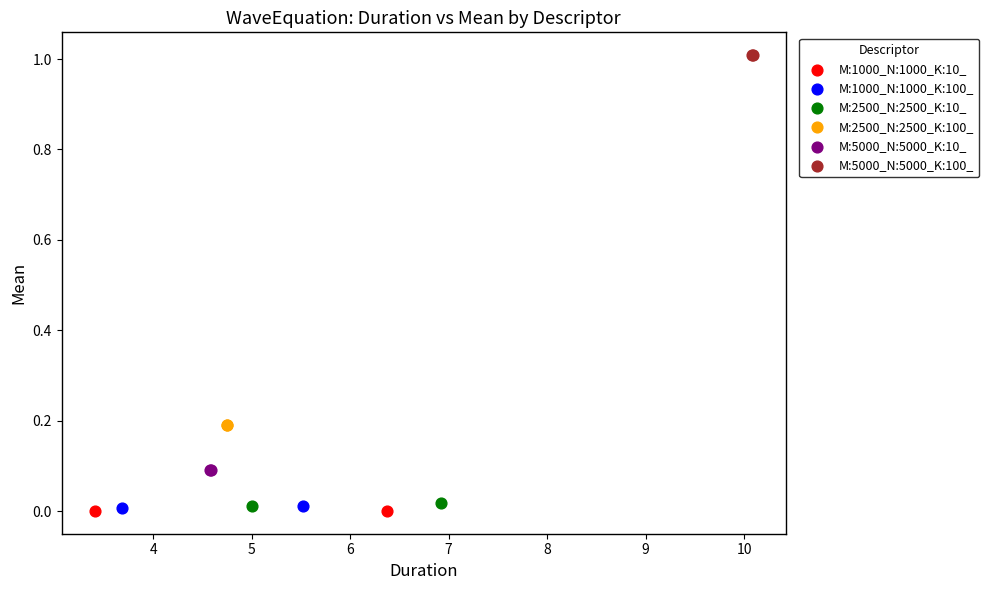

Which series reaches the maximum Y coordinate?

M:5000_N:5000_K:100_